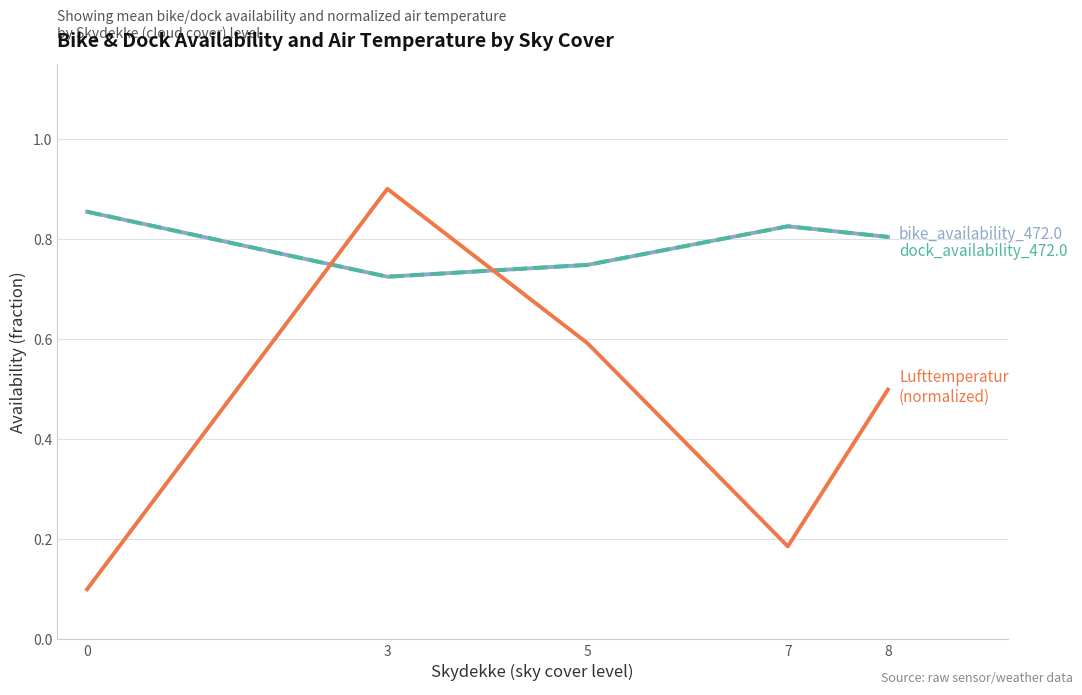

Does the chart display data point markers on the line(s)?

No